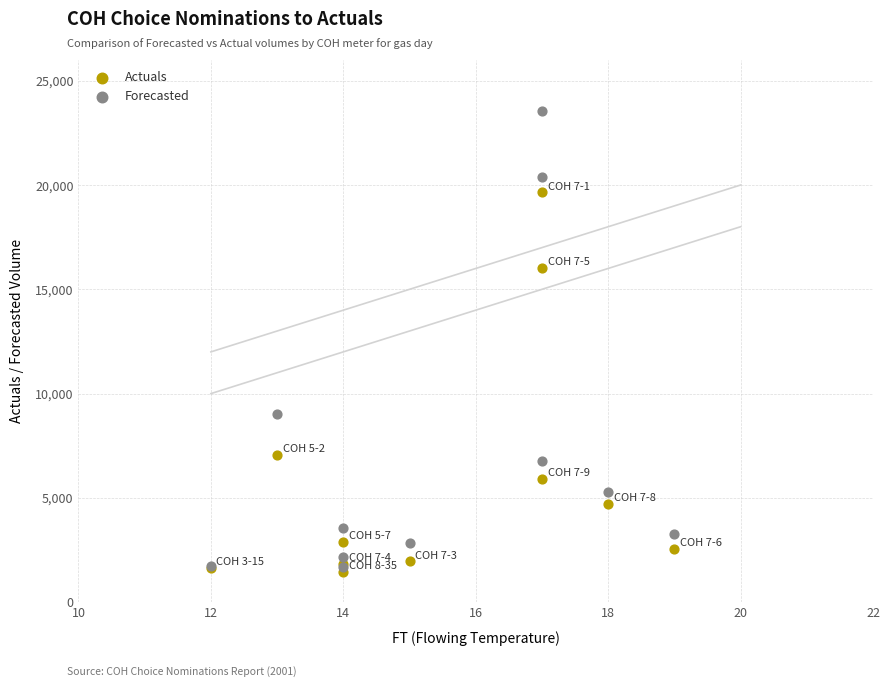

In the Actuals series, what Y value is closest to 10545?

7076